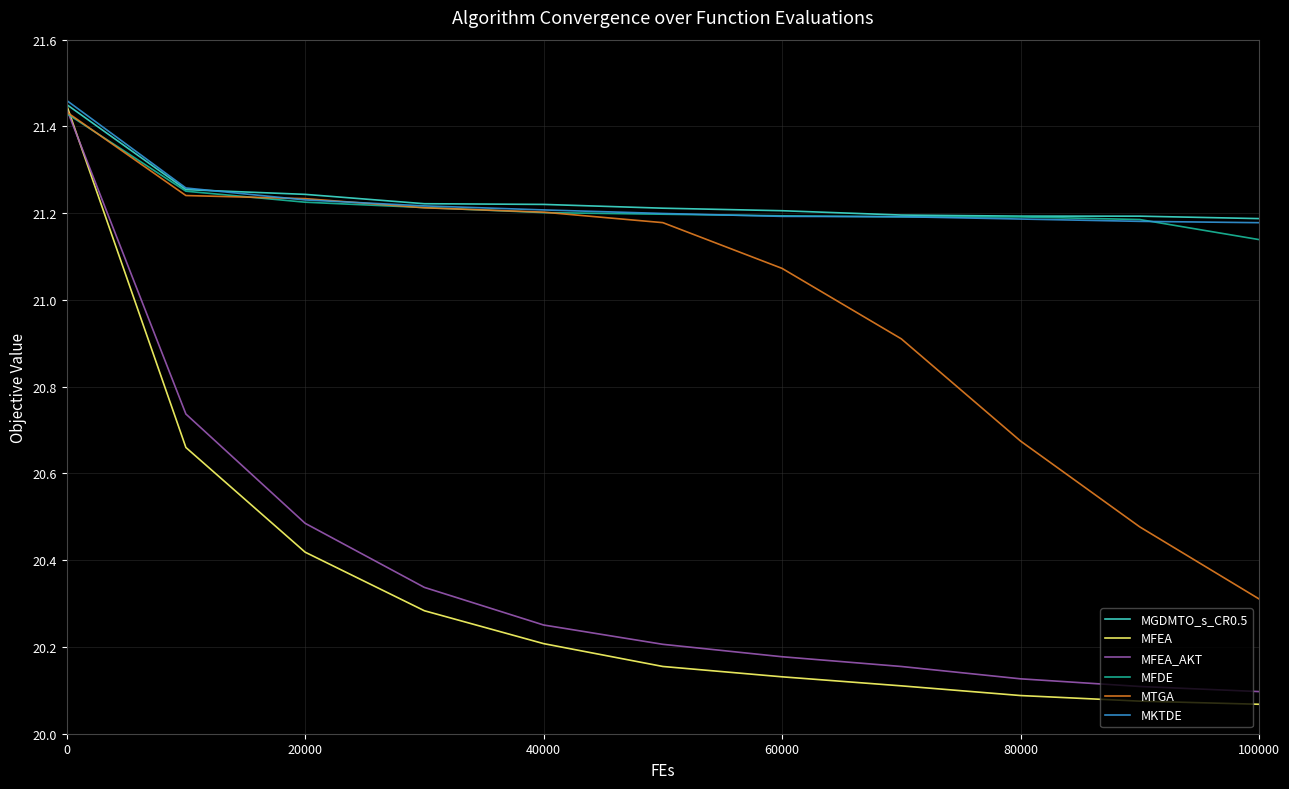

Which series has the largest range (max minus min)?

MFEA